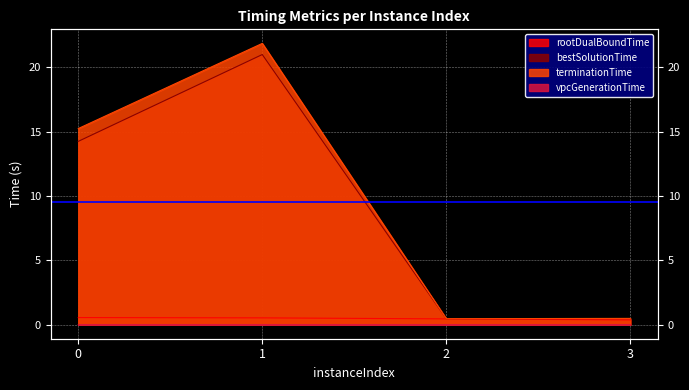

What is the total value across all series at 1?

43.4